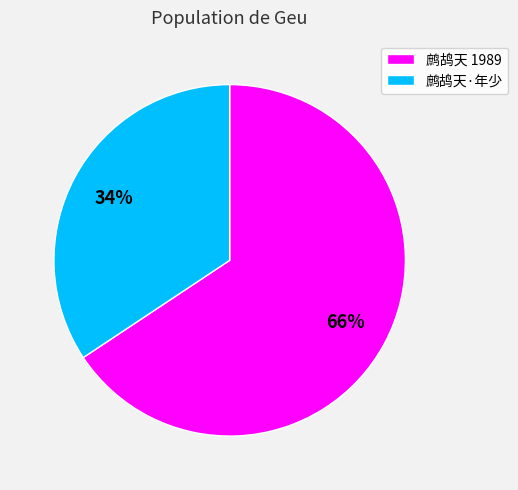

Rank the categories by value from highest to lowest.

鹧鸪天 1989, 鹧鸪天·年少